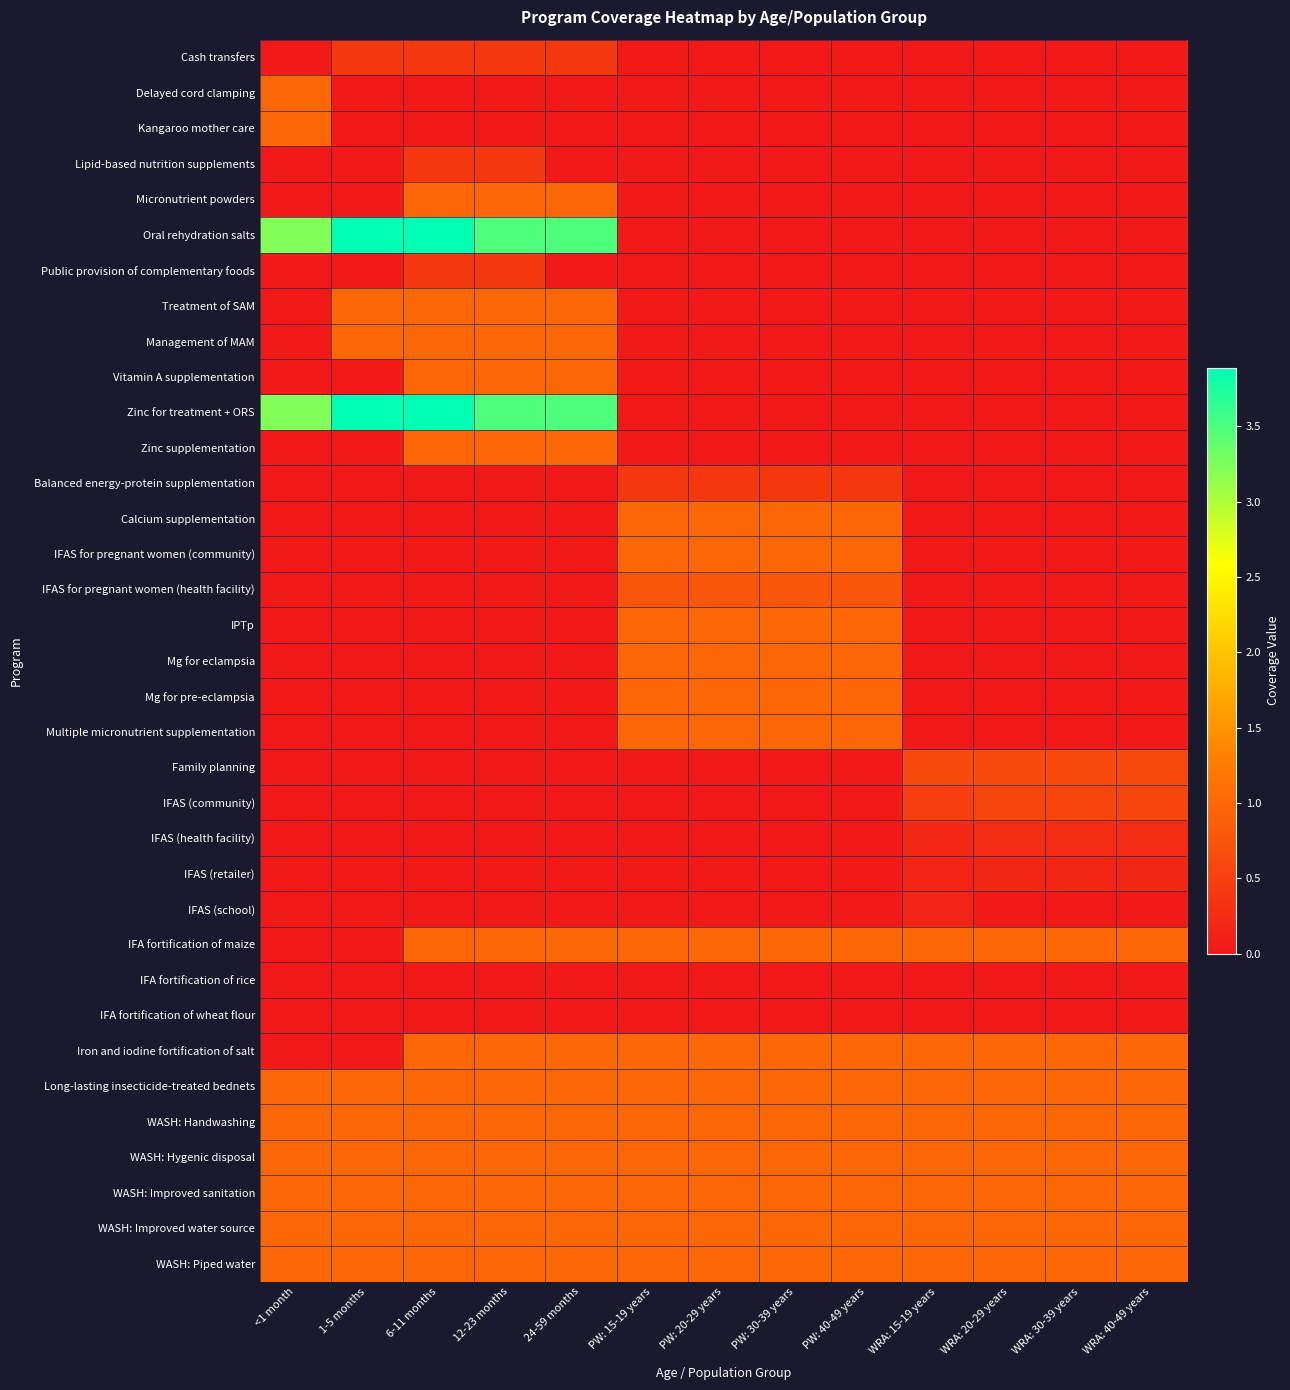

What is the spread (max minus min) of values at 24-59 months?

3.5